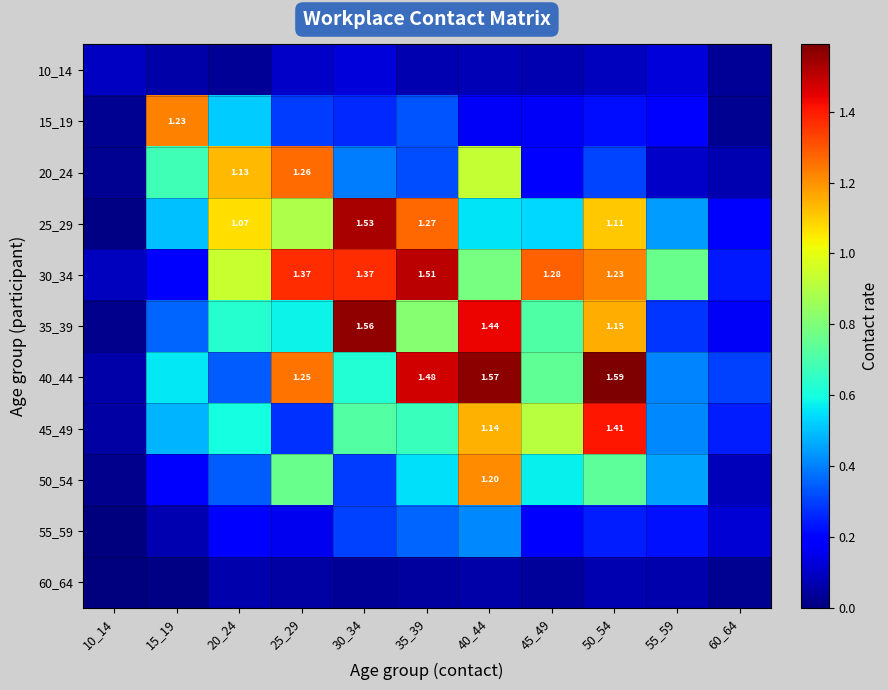

Between 10_14 and 55_59, which series saw the biggest shift?

30_34